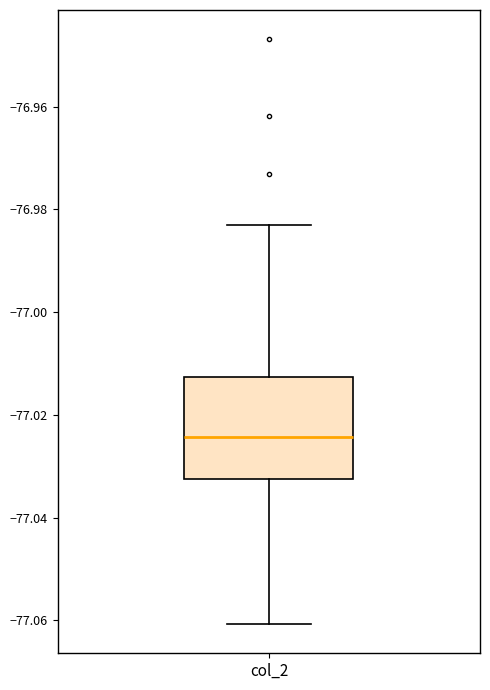

Transcribe this box plot: give where the median line is, the range the box spans, and where the two whiskers end, as read against the y-axis. The values are not printed on the chart, so give them approximately, as read against the axis.

median -77.024, box -77.032 to -77.012, whiskers -77.060 to -76.982